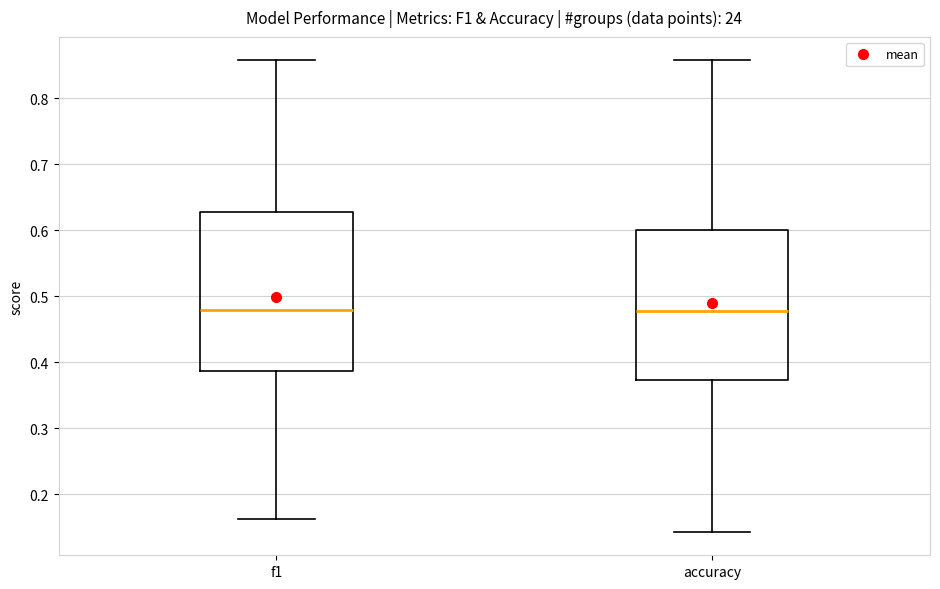

Reading left to right, read every box against the y-axis: the position of its median line, the range the box covers, and the ends of its whiskers. The values are not printed on the chart, so give them approximately, as read against the axis.

f1: median 0.48, box 0.39 to 0.63, whiskers 0.16 to 0.86
accuracy: median 0.48, box 0.37 to 0.60, whiskers 0.14 to 0.86